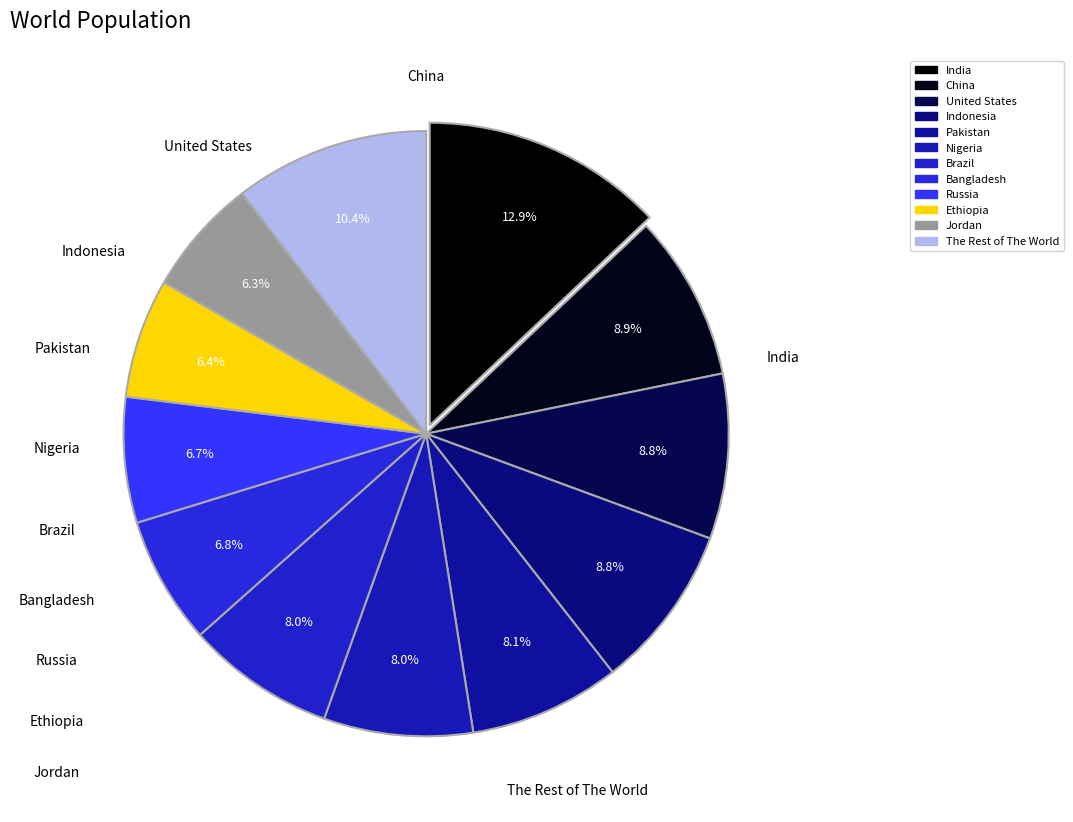

How many slices are in this pie chart?

12